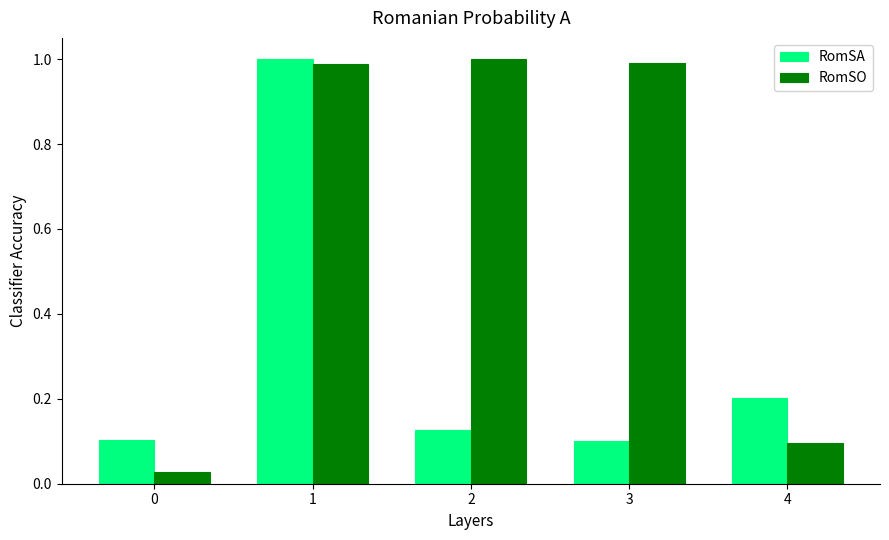

What is the average value of the RomSA series?

0.3